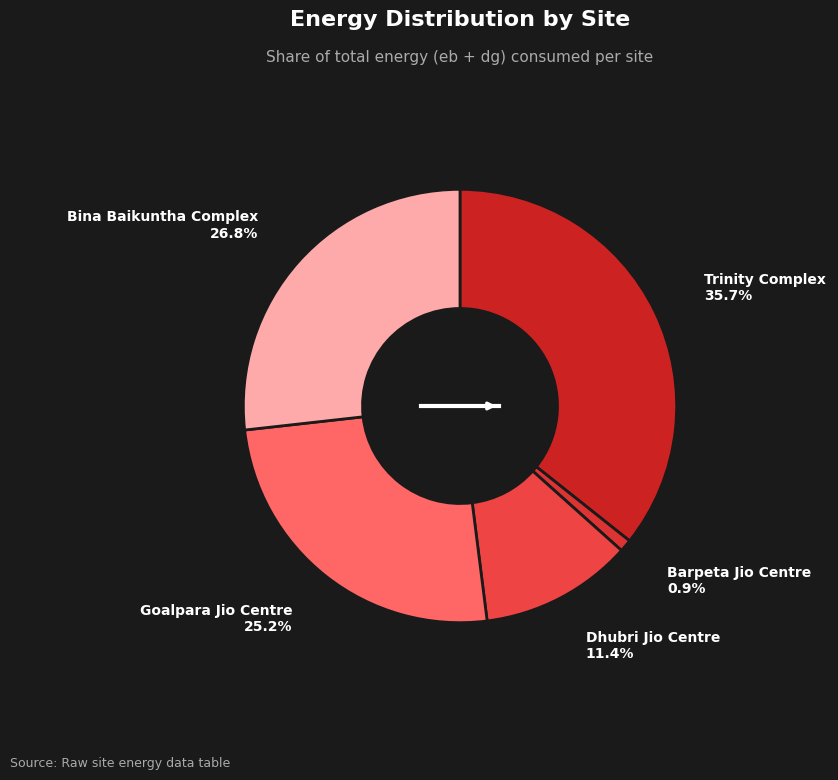

To the nearest percent, what percentage of the pie is Dhubri Jio Centre?

11%